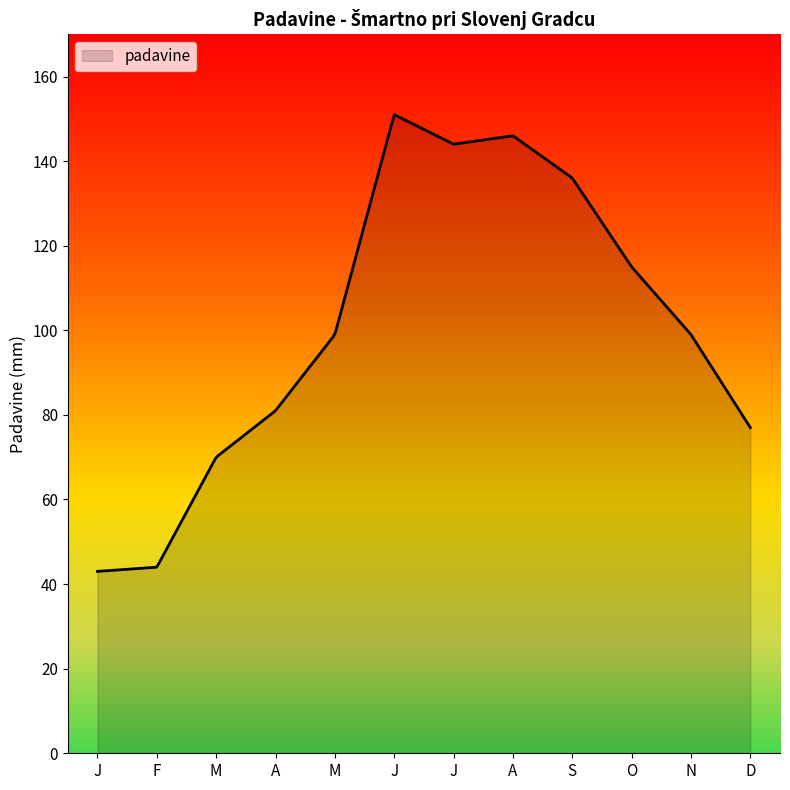

What is the greatest value displayed?

151.0